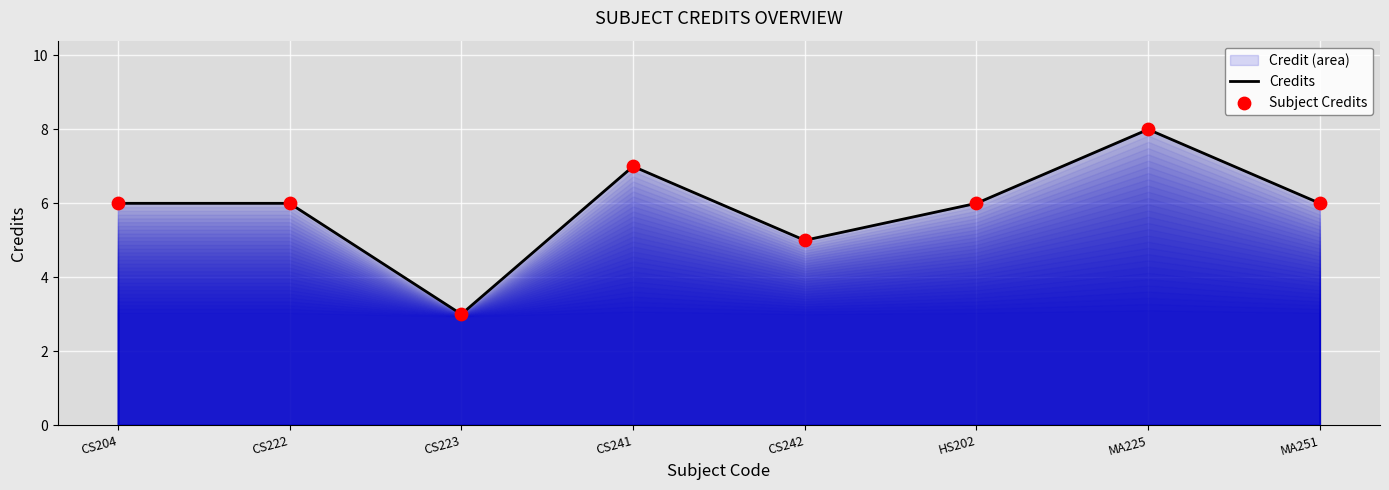

Which series has the largest Y range (max minus min)?

Credits